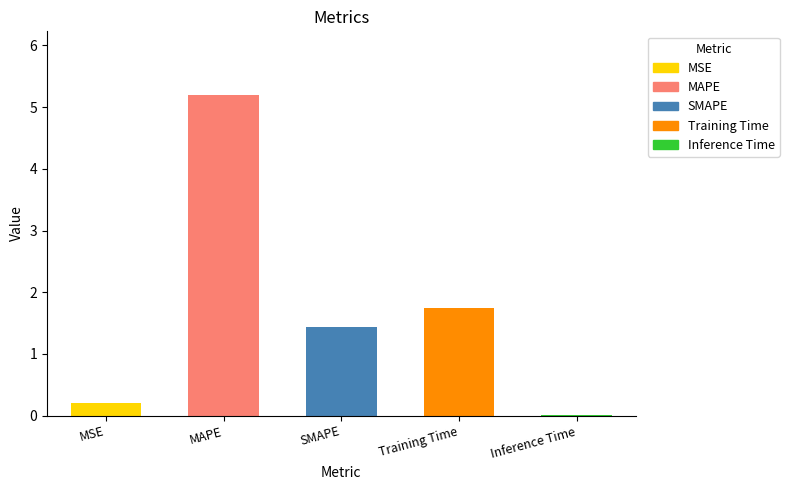

Reading left to right, what are all the values shown in this chart?

MSE=0.2	MAPE=5.2	SMAPE=1.4	Training Time=1.8	Inference Time=0.0